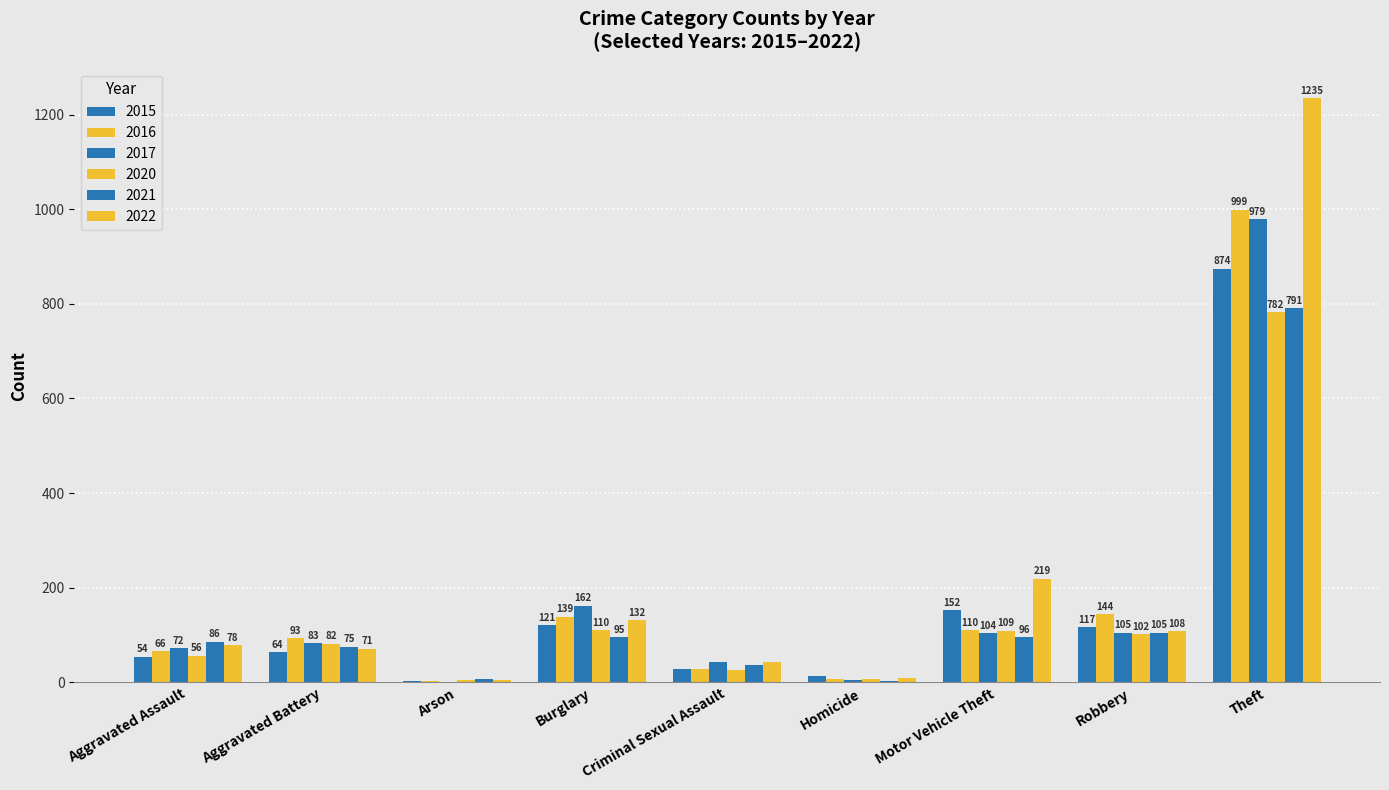

Does the chart contain stacked bars?

No